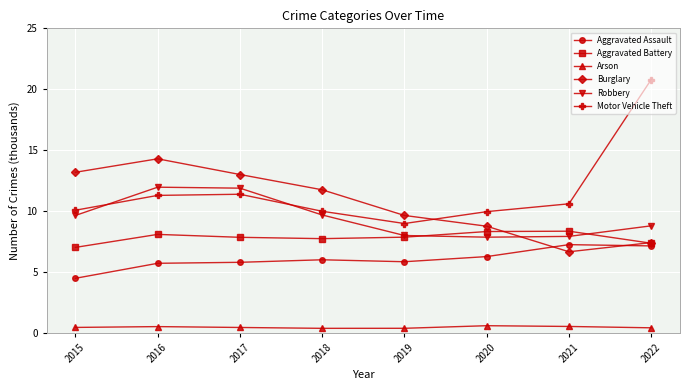

What is the value of the Aggravated Assault point at the 4th from the left?

6.0